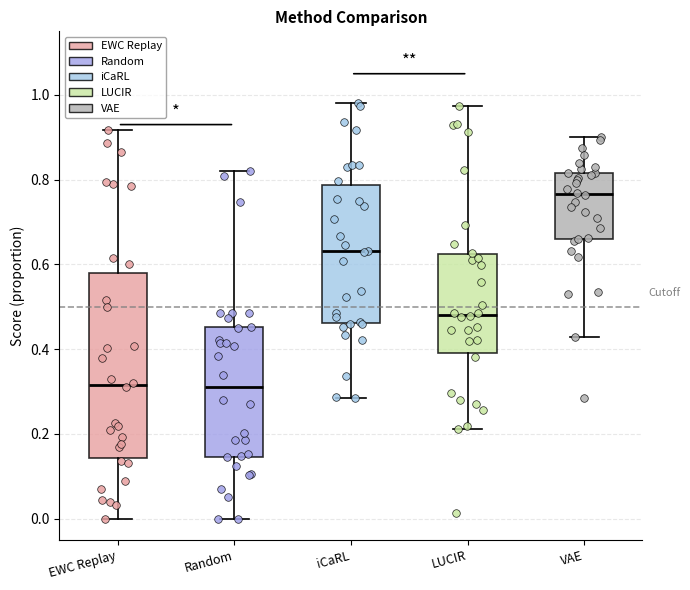

Where does the upper whisker of the box for EWC Replay end on the y-axis? The values are not printed on the chart, so give them approximately, as read against the axis.

0.92